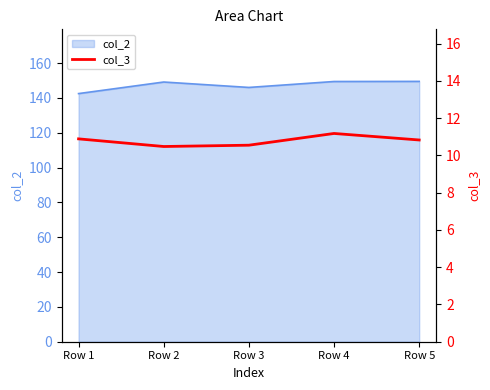

Does the chart have visible grid lines?

No